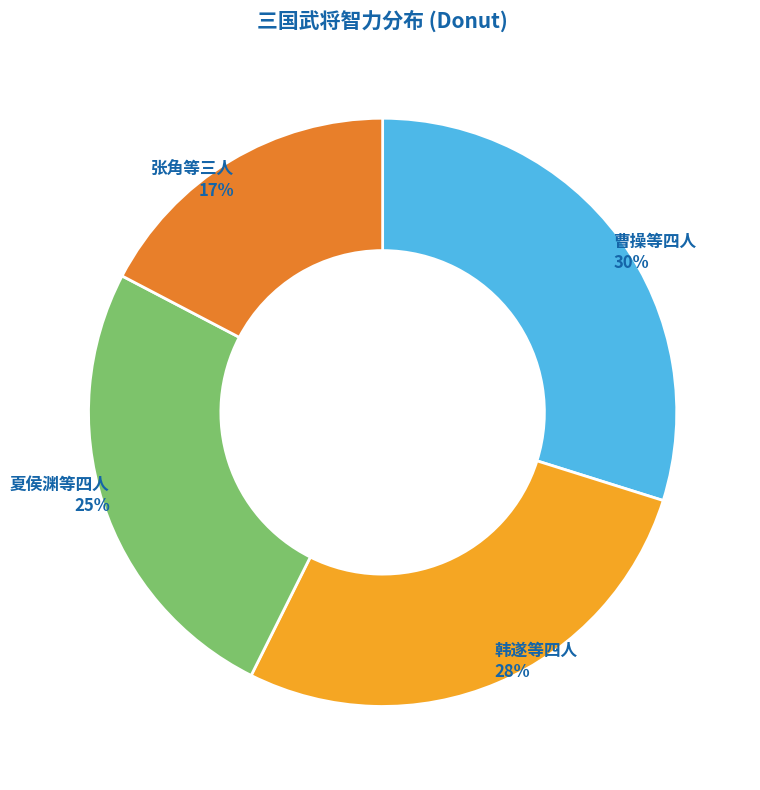

Does any single category account for the majority?

No